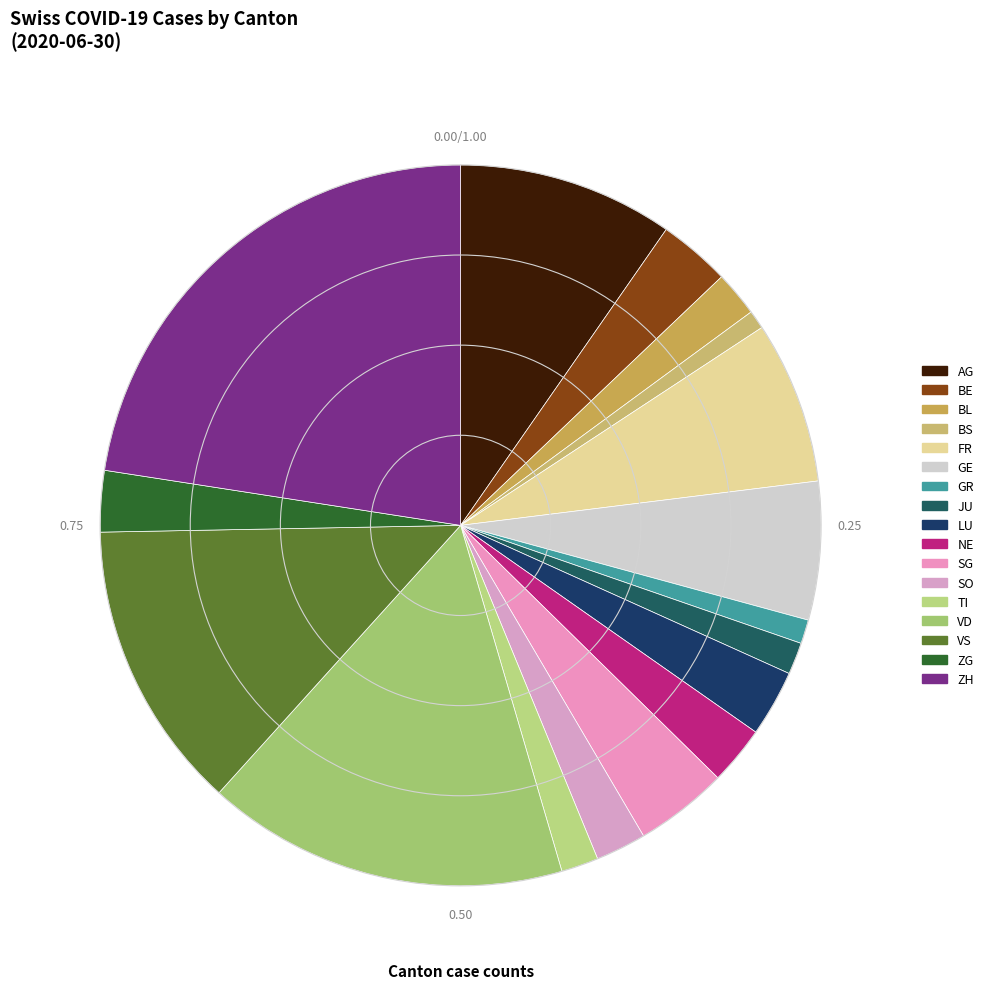

How many segments does this pie chart have?

17